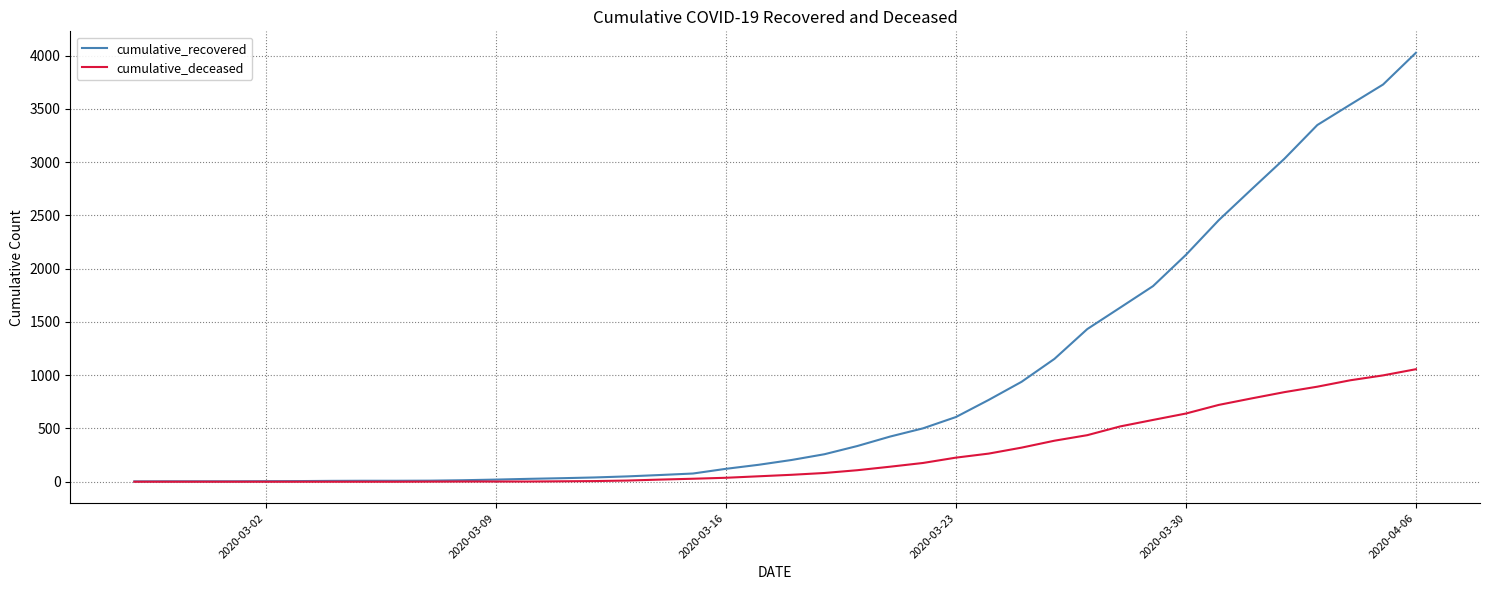

What is the difference between the second highest and second lowest values in the cumulative_recovered series?

3724